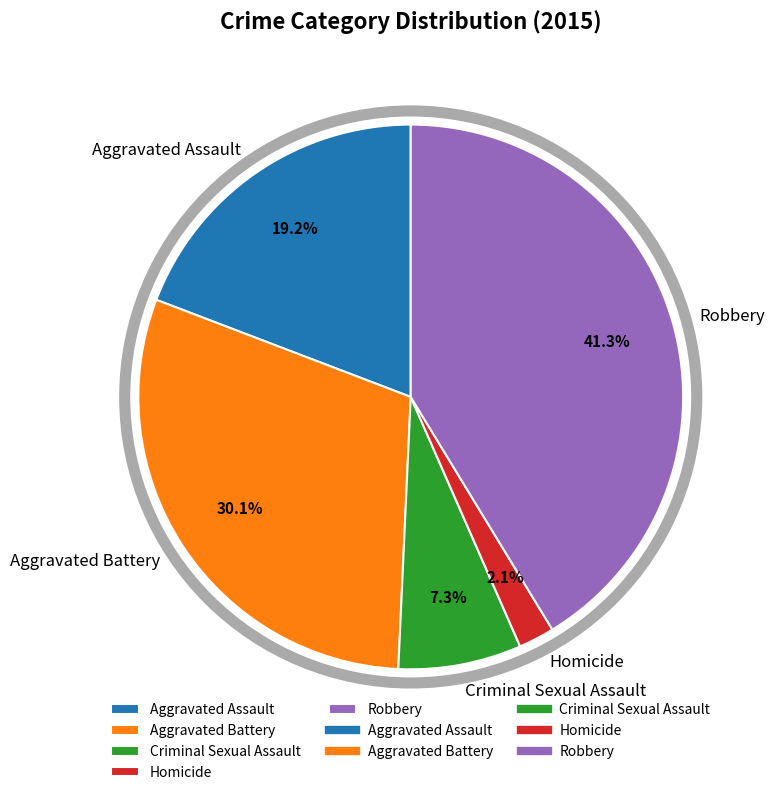

Which has a higher value, Aggravated Assault or Criminal Sexual Assault?

Aggravated Assault